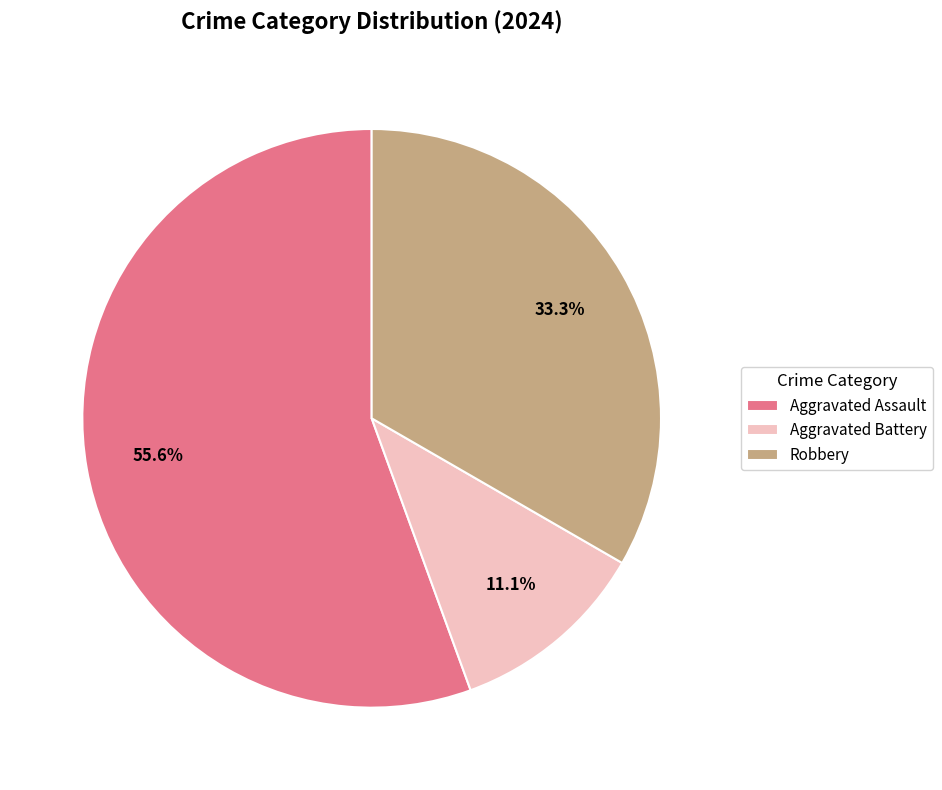

Between Aggravated Battery and Robbery, which is larger?

Robbery